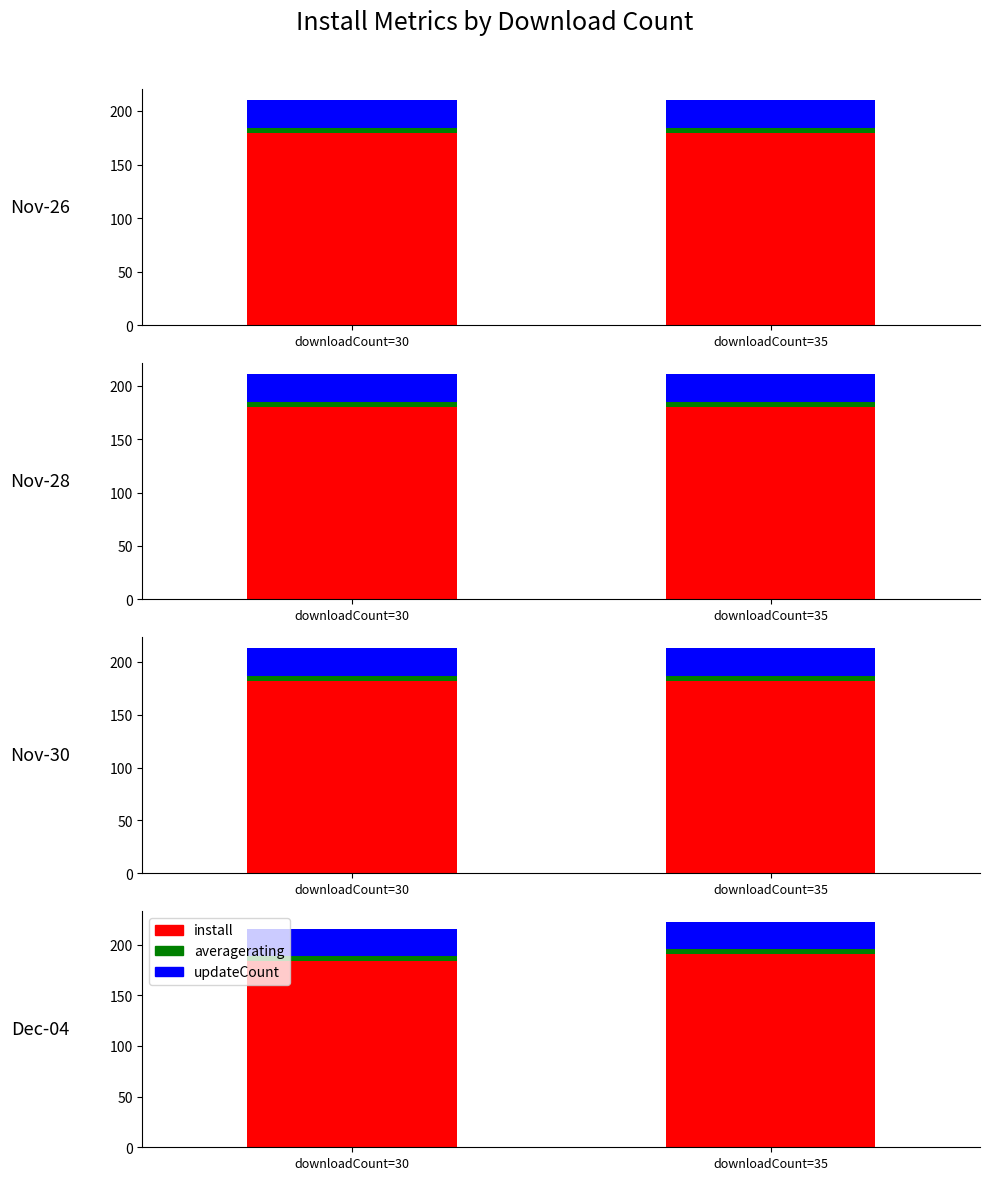

Which series changed the most between downloadCount=30 and downloadCount=35?

install